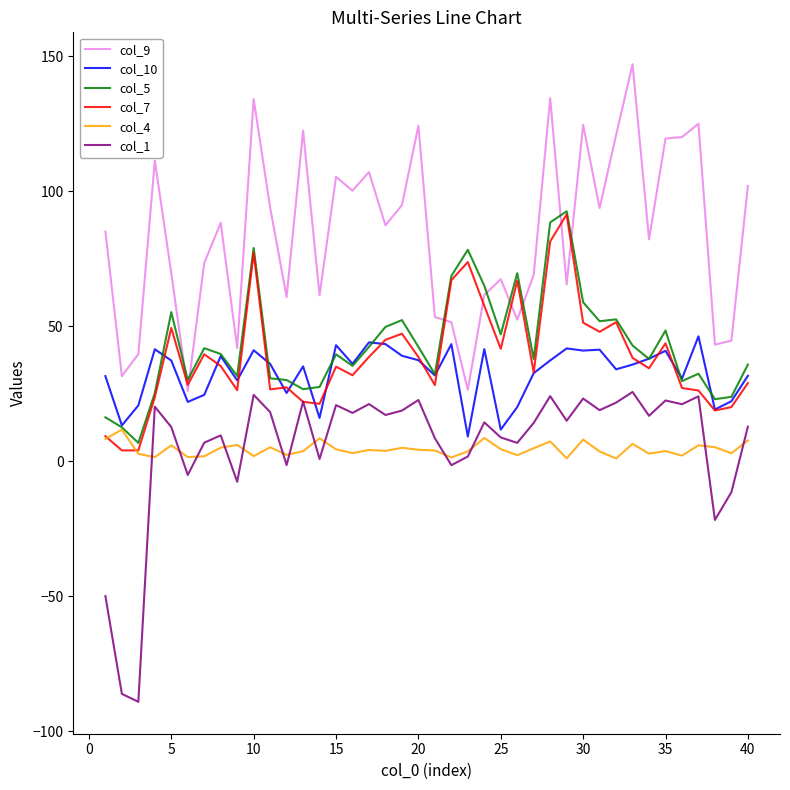

After their last crossing, which series has the higher values: col_9 or col_5?

col_9